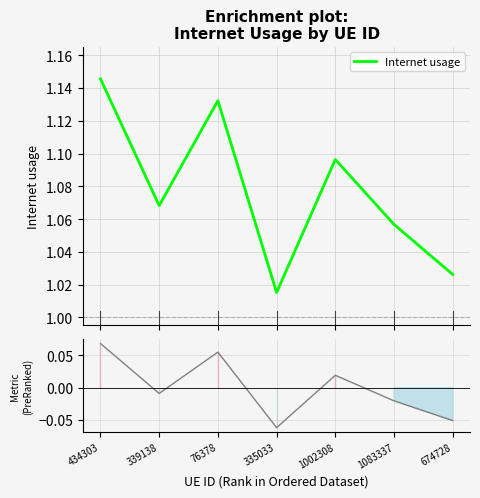

What is the value of the 3rd point from the left?

1.1